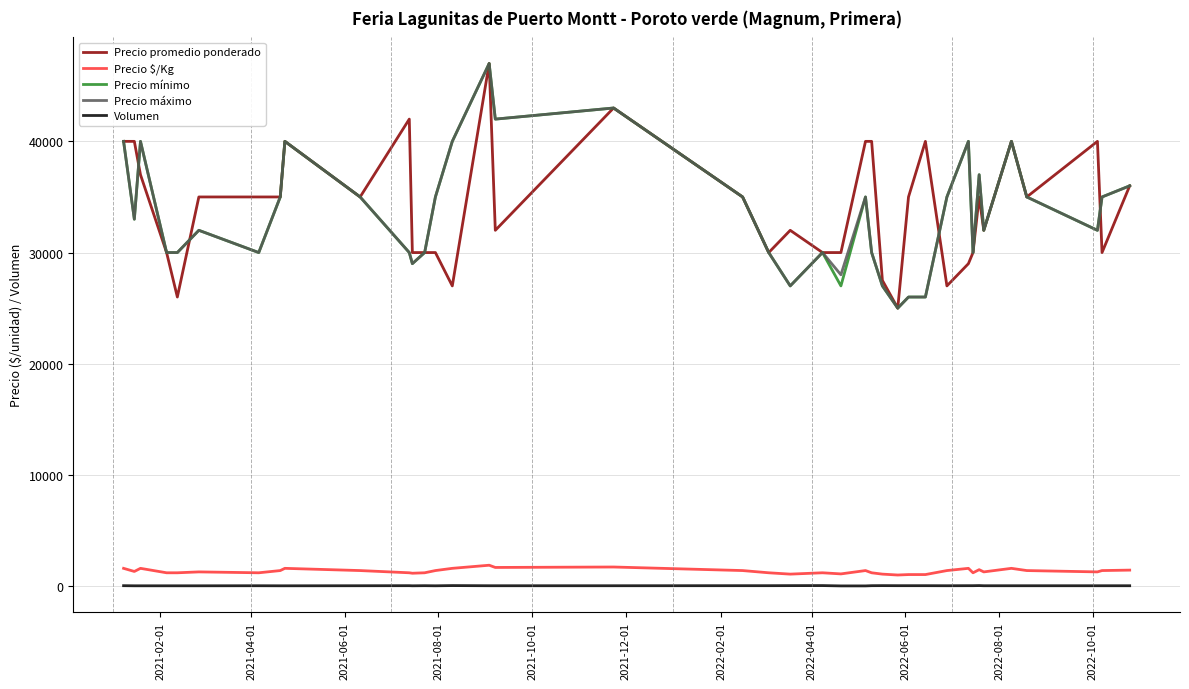

What is the maximum value shown in the chart?

47000